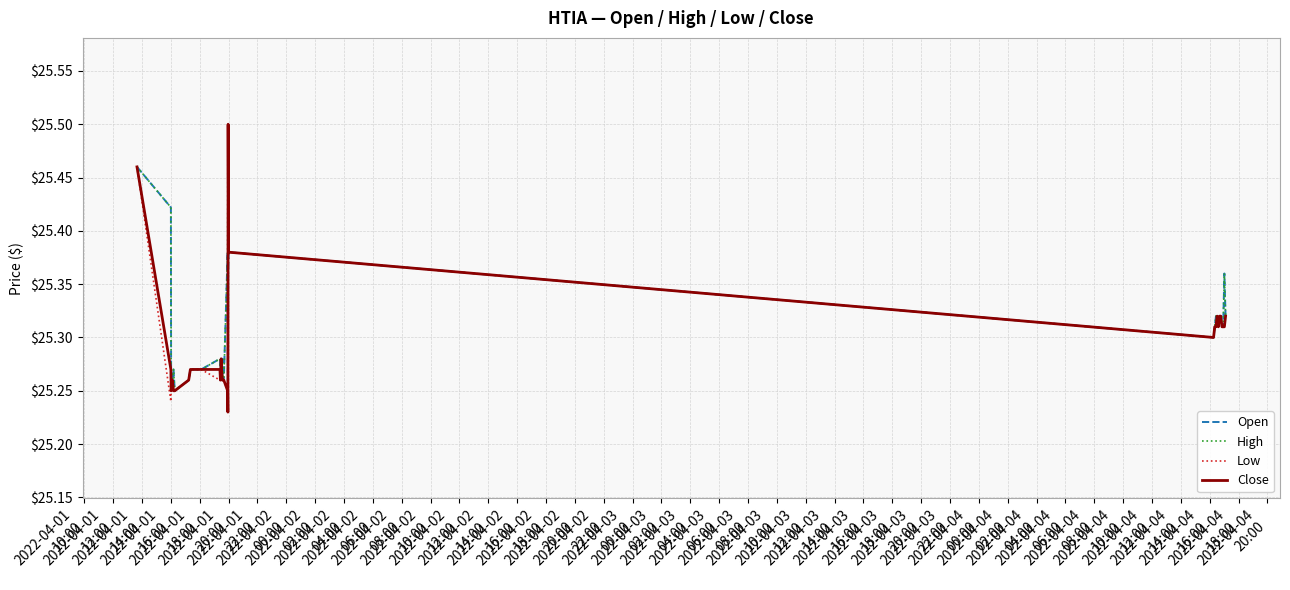

How many distinct data groups are displayed?

4